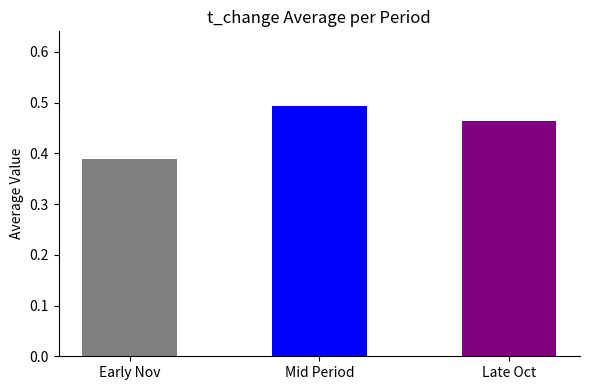

List the labels in order of value, smallest first.

Early Nov, Late Oct, Mid Period